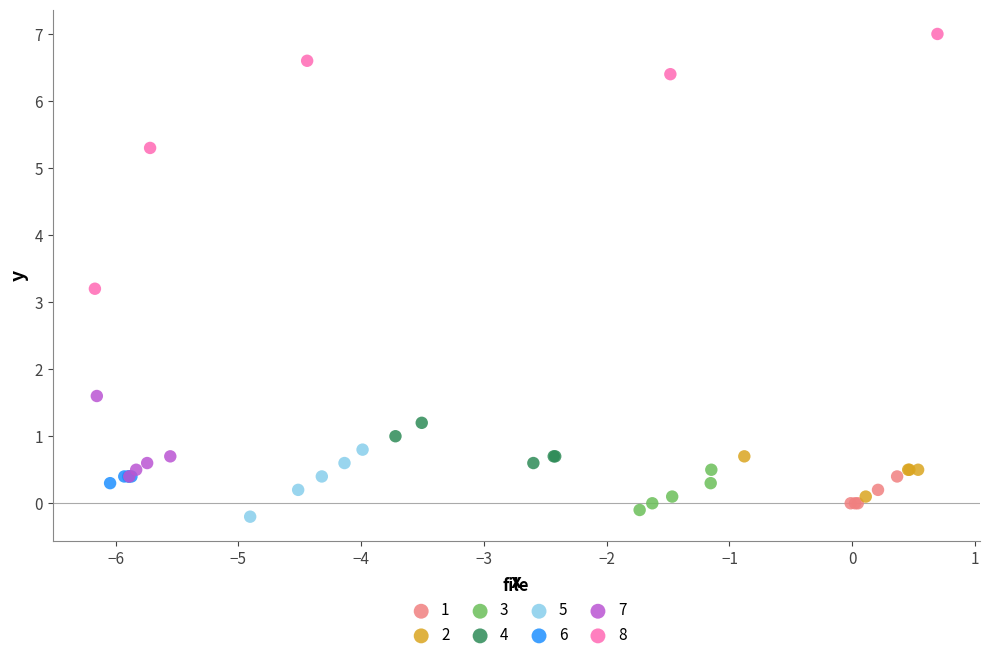

Which series contains the highest Y value?

8